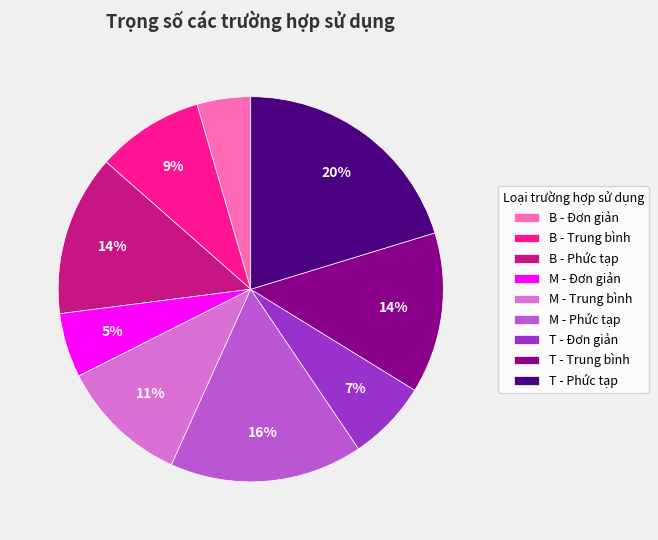

How many segments does this pie chart have?

9